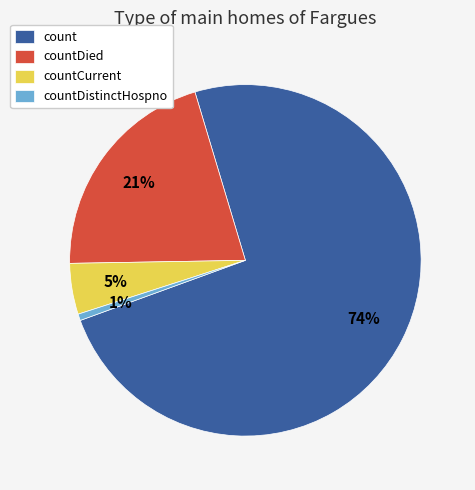

To the nearest percent, what percentage of the pie is countDied?

21%